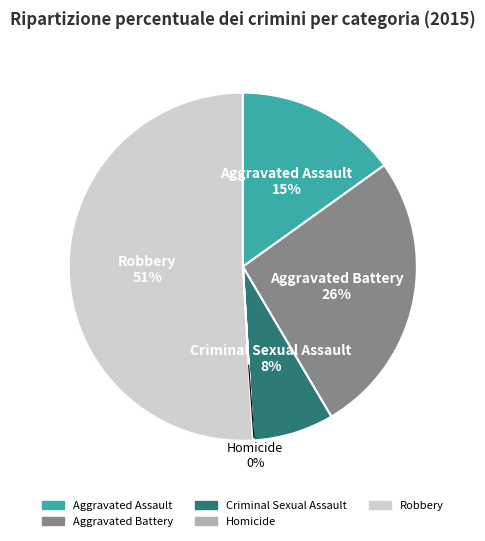

Rank the categories by value from lowest to highest.

Homicide, Criminal Sexual Assault, Aggravated Assault, Aggravated Battery, Robbery